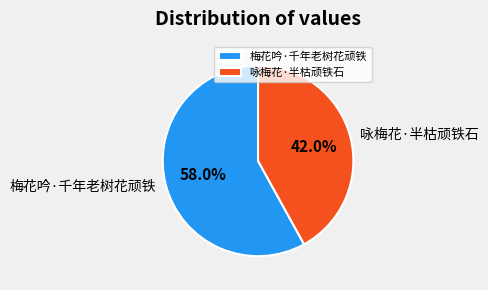

How many segments does this pie chart have?

2